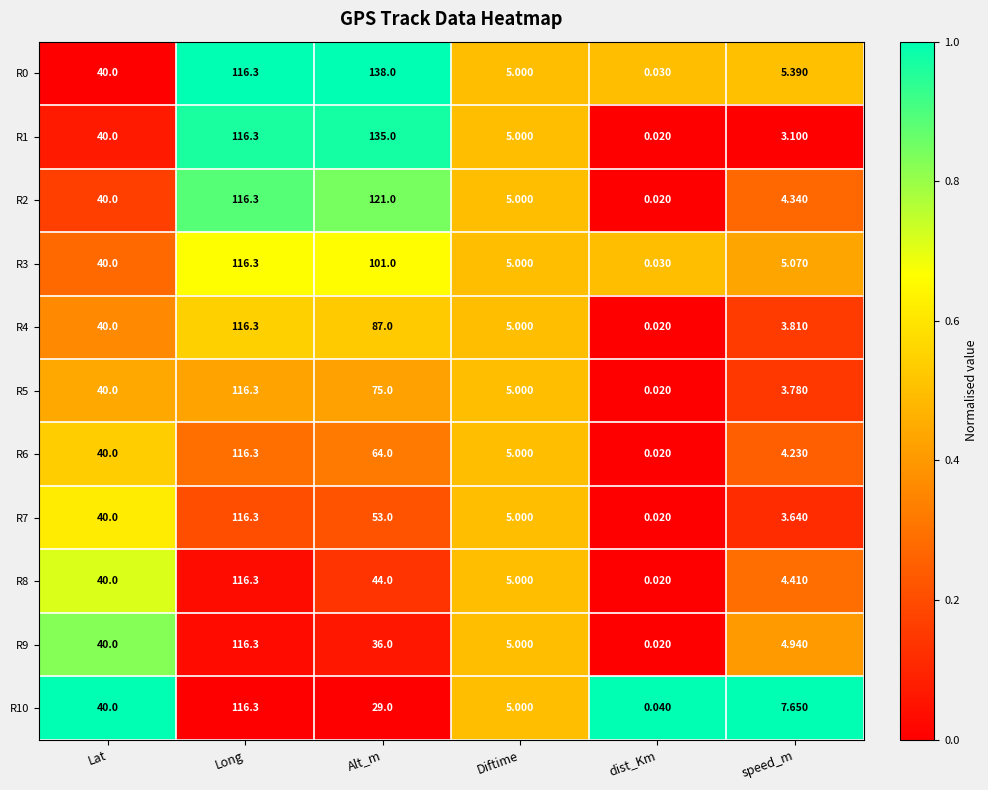

Rank the categories by R1 value from lowest to highest.

dist_Km, speed_m, Diftime, Lat, Long, Alt_m